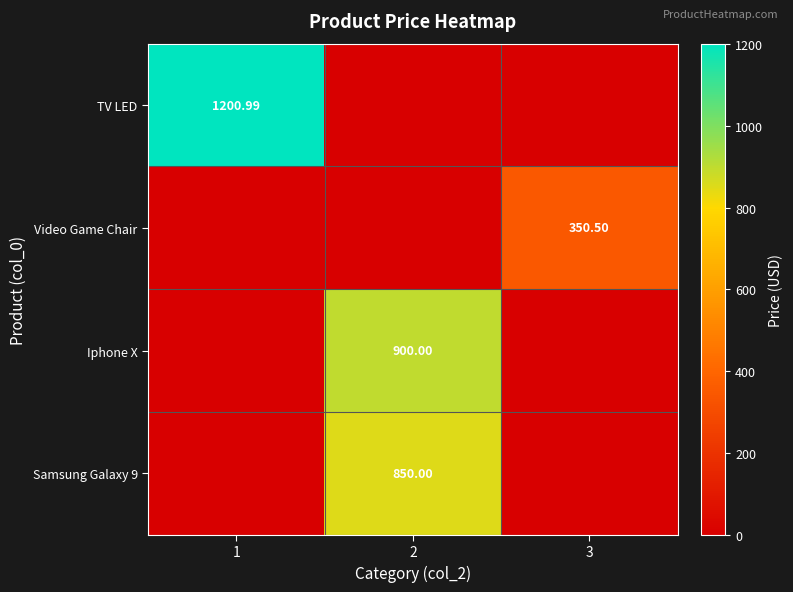

How many data points in Video Game Chair are above 0?

1